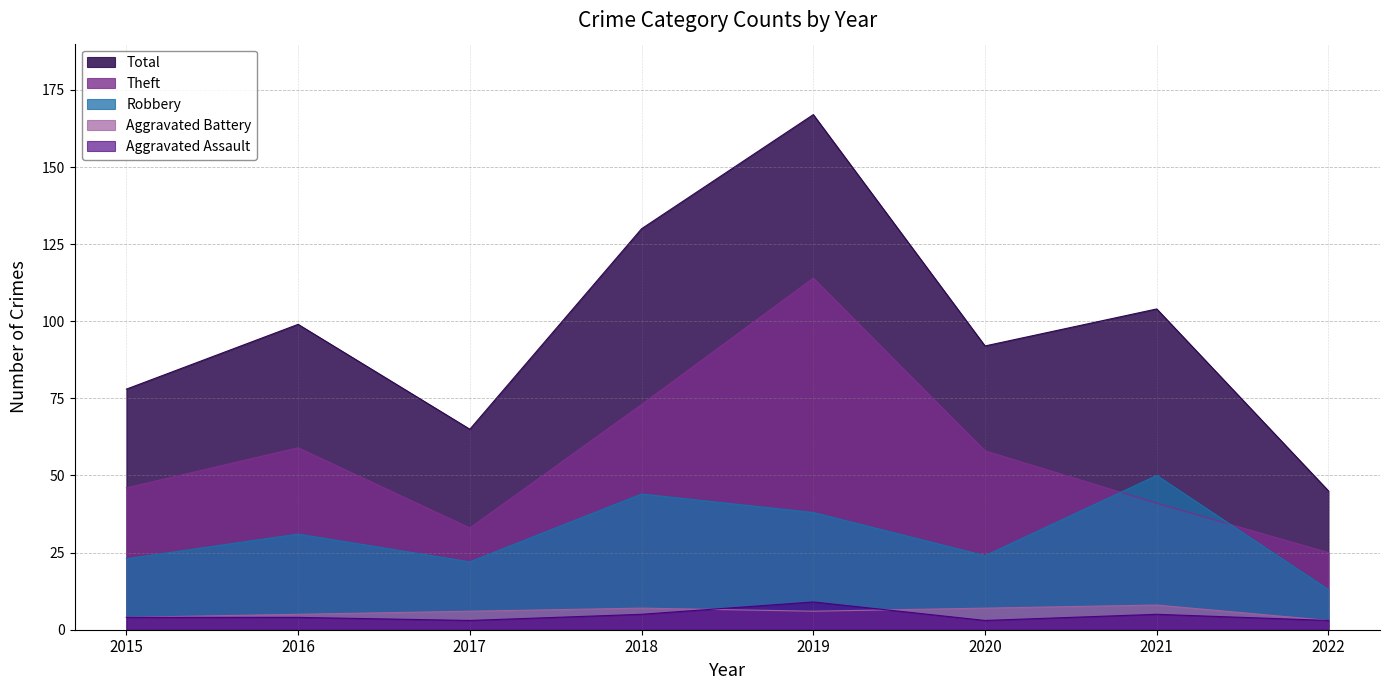

What is the sum of the Robbery values at 2021 and 2016?

81